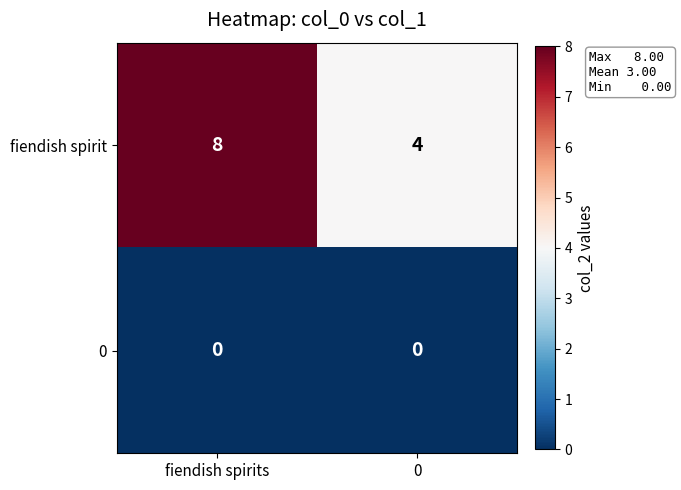

Reading right to left, extract all data points from this chart.

fiendish spirit: 0=4	fiendish spirits=8
0: 0=0	fiendish spirits=0